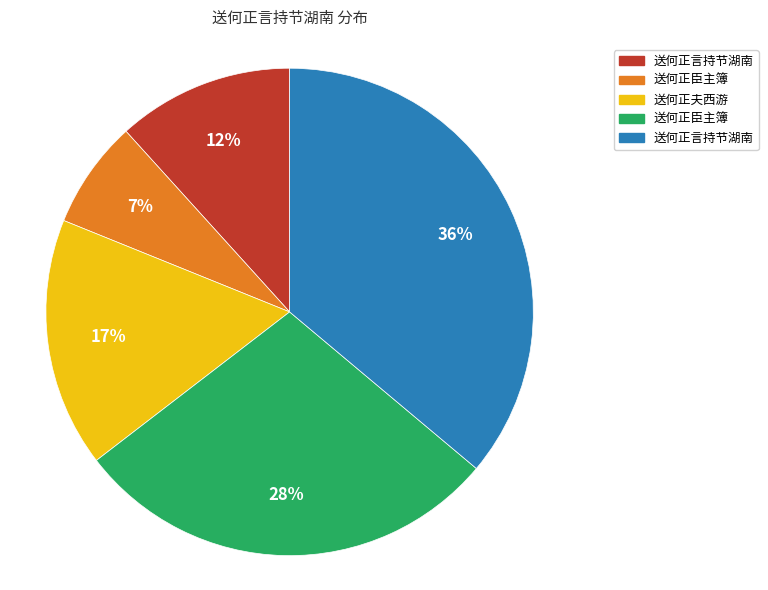

To the nearest percent, what is the difference between the largest and smallest slice percentages?

29%